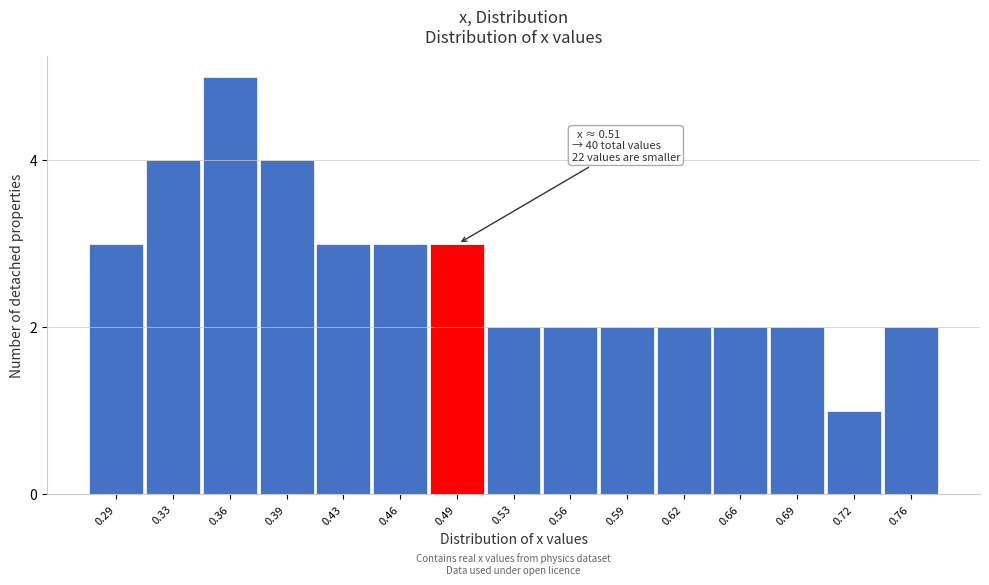

Reading left to right, transcribe all the data shown in this chart.

3	4	5	4	3	3	3	2	2	2	2	2	2	1	2